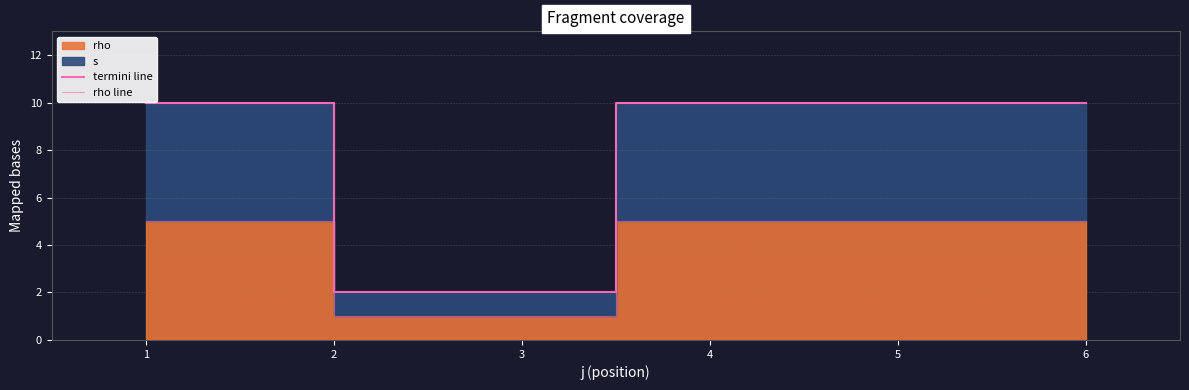

What is the difference between the maximum and minimum values in the termini line series?

8